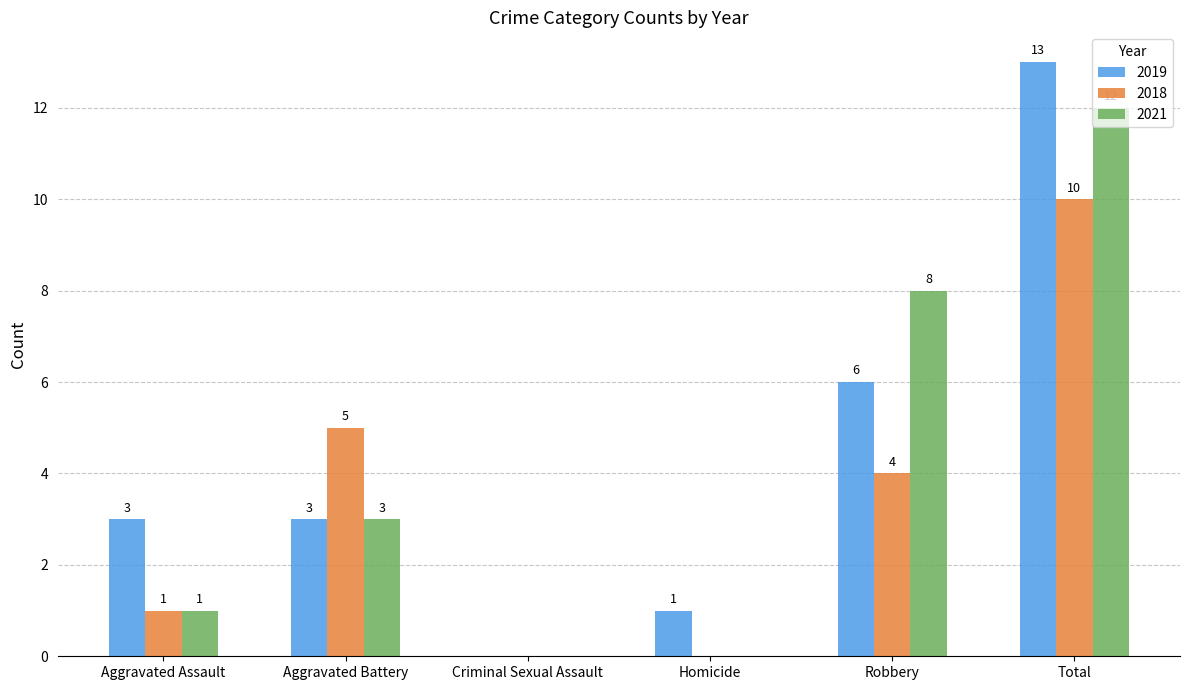

Reading left to right, extract all data points from this chart.

2019: Aggravated Assault=3	Aggravated Battery=3	Criminal Sexual Assault=0	Homicide=1	Robbery=6	Total=13
2018: Aggravated Assault=1	Aggravated Battery=5	Criminal Sexual Assault=0	Homicide=0	Robbery=4	Total=10
2021: Aggravated Assault=1	Aggravated Battery=3	Criminal Sexual Assault=0	Homicide=0	Robbery=8	Total=12